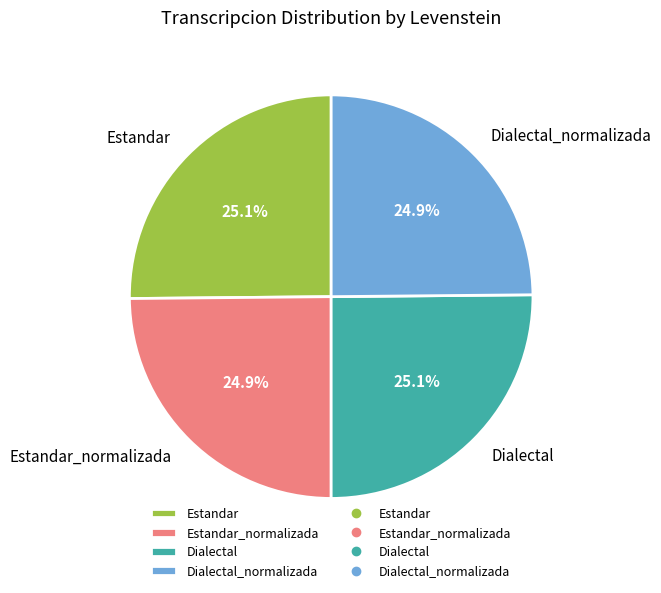

What portion of the pie excludes Estandar?

74.9%